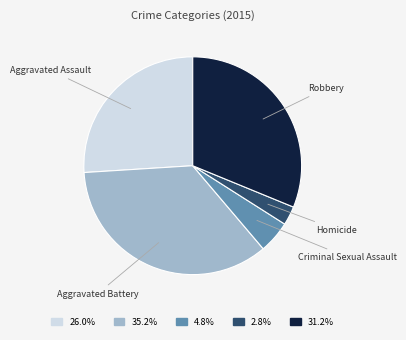

How many slices are in this pie chart?

5